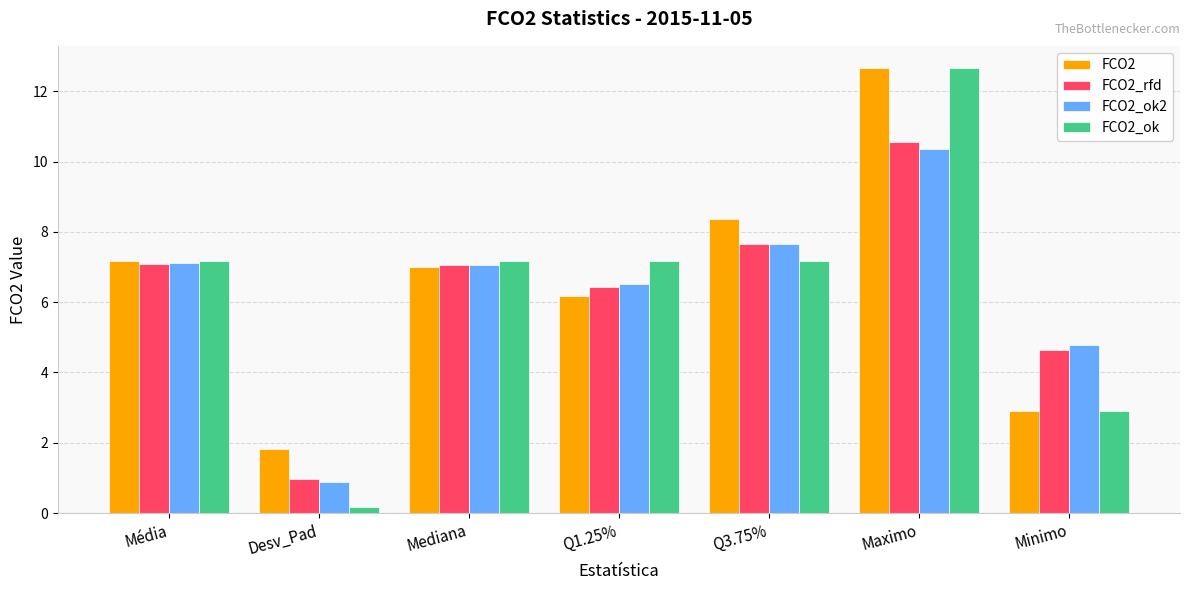

What is the lowest value of the FCO2_ok series?

0.2